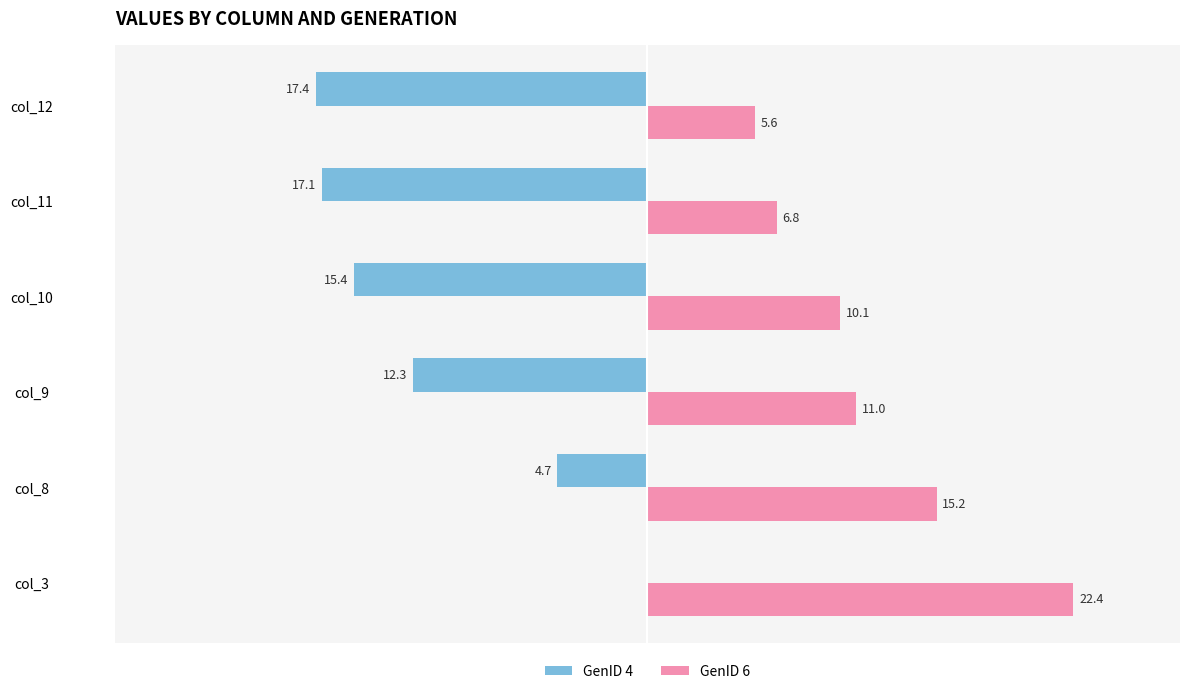

Between col_3 and col_8, which series saw the biggest shift?

GenID 6